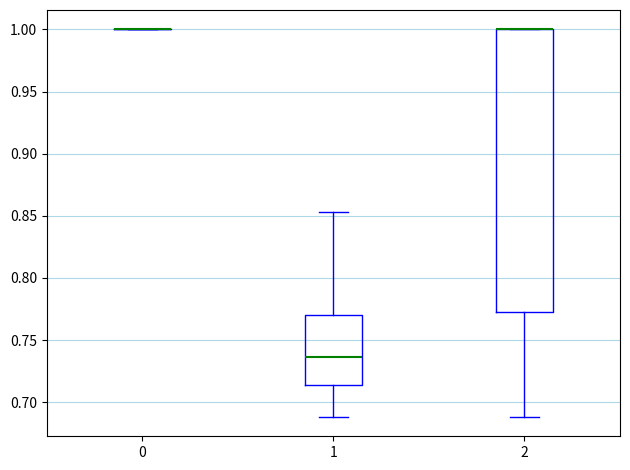

Which box is the tallest, from its lower edge to its upper edge?

2